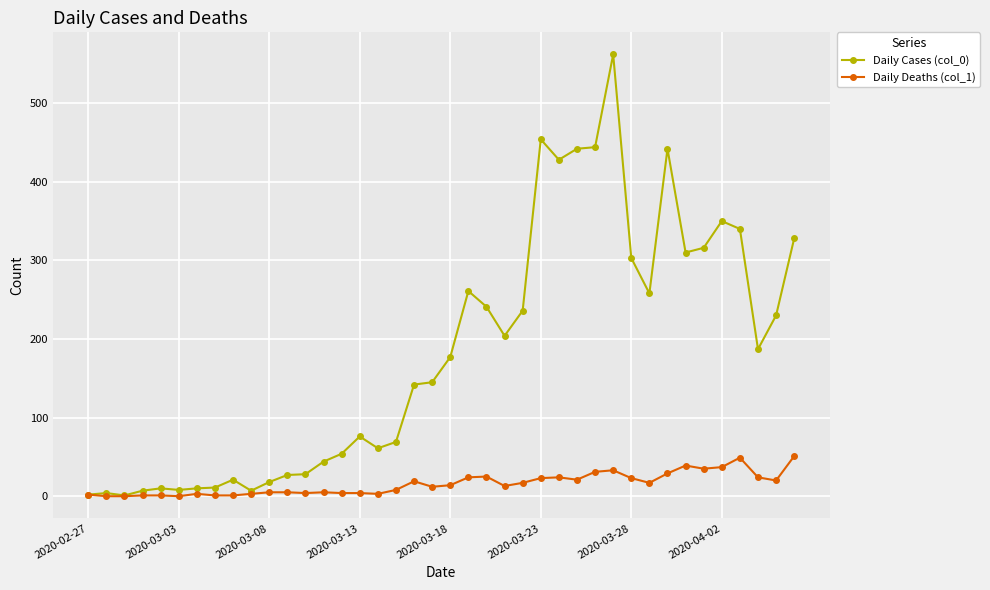

Which series has the largest total across all categories?

Daily Cases (col_0)